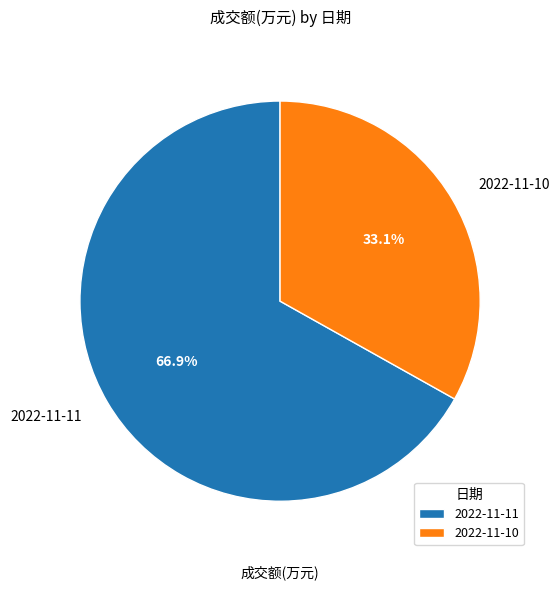

Which slice is the largest?

2022-11-11